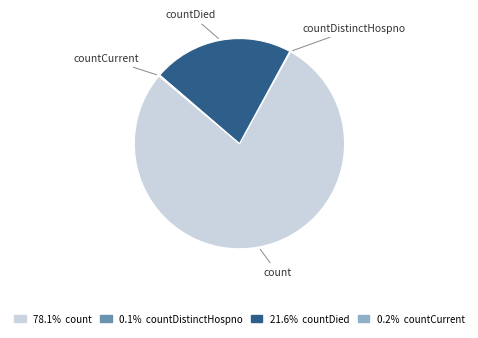

Is there any slice that represents more than half of the pie?

Yes